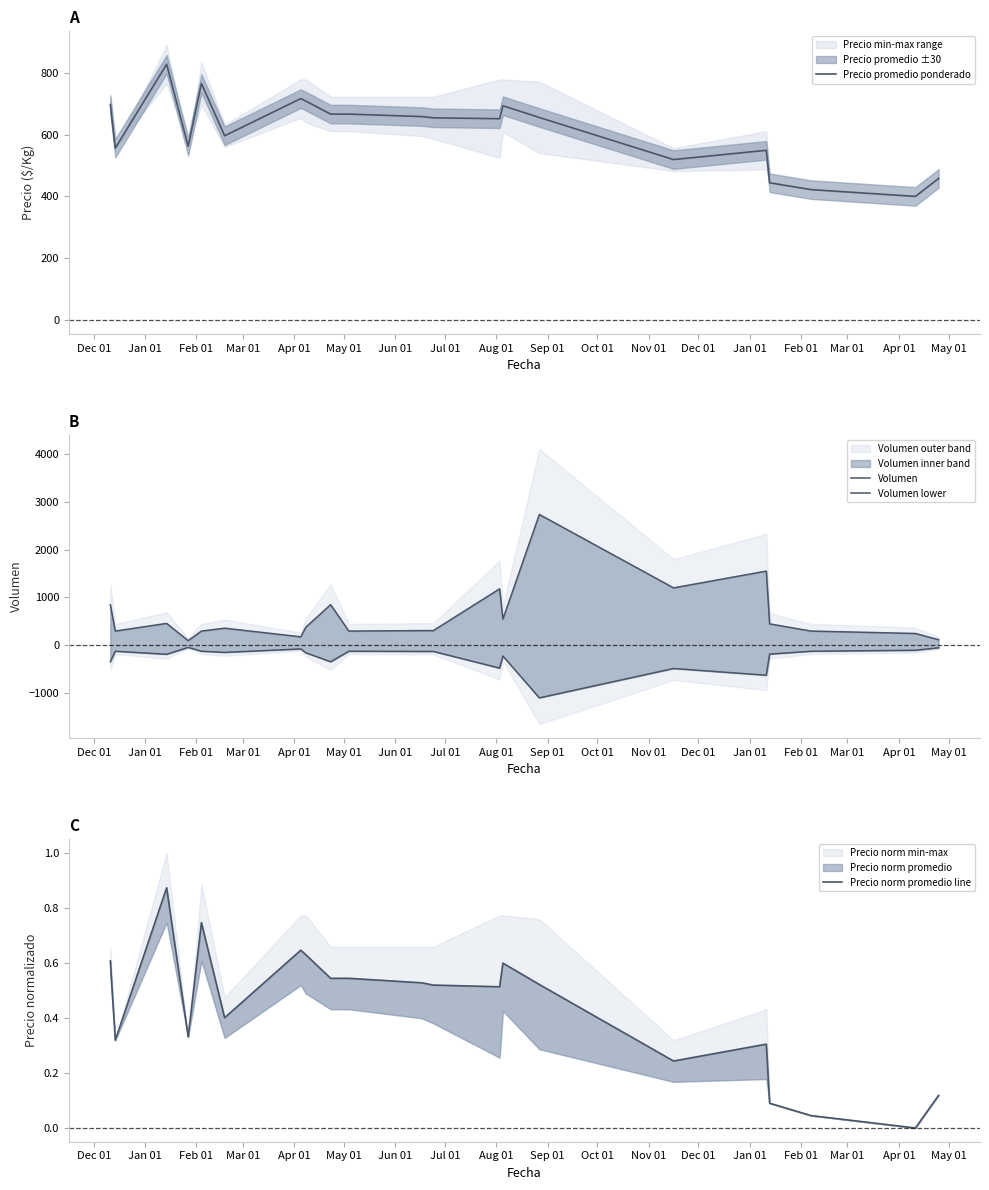

What is the lowest value of the Precio promedio ponderado series?

400